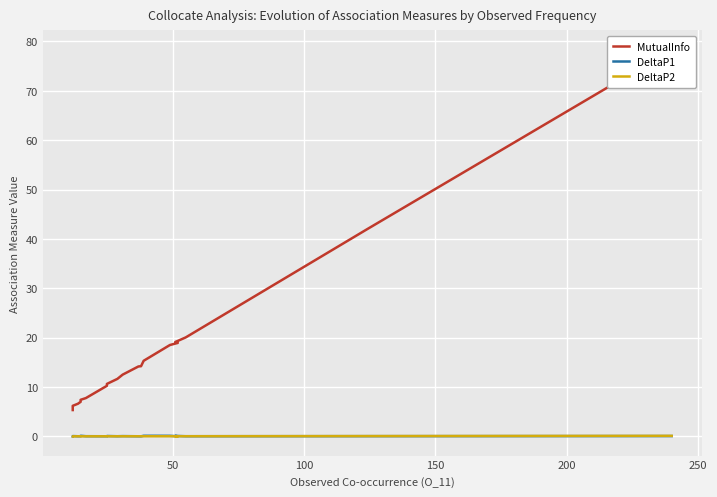

How many distinct data groups are displayed?

3